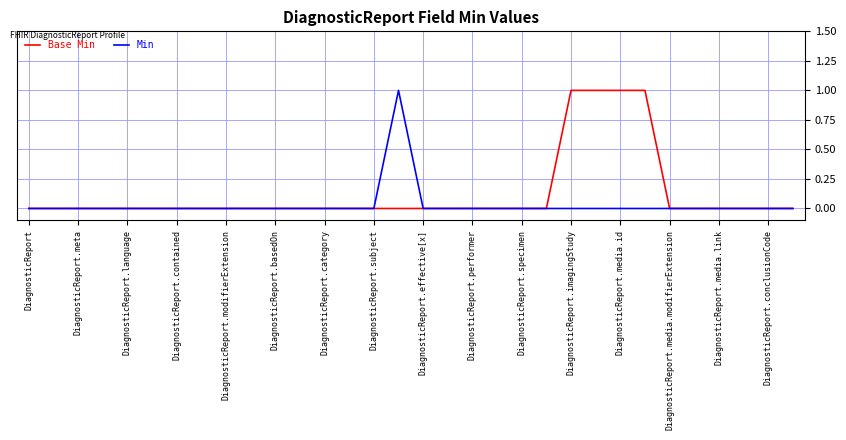

Rank the series by their average value, from highest to lowest.

Base Min, Min